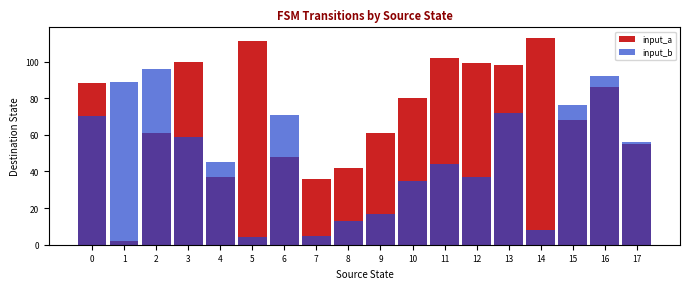

Which series has the largest total across all categories?

input_a